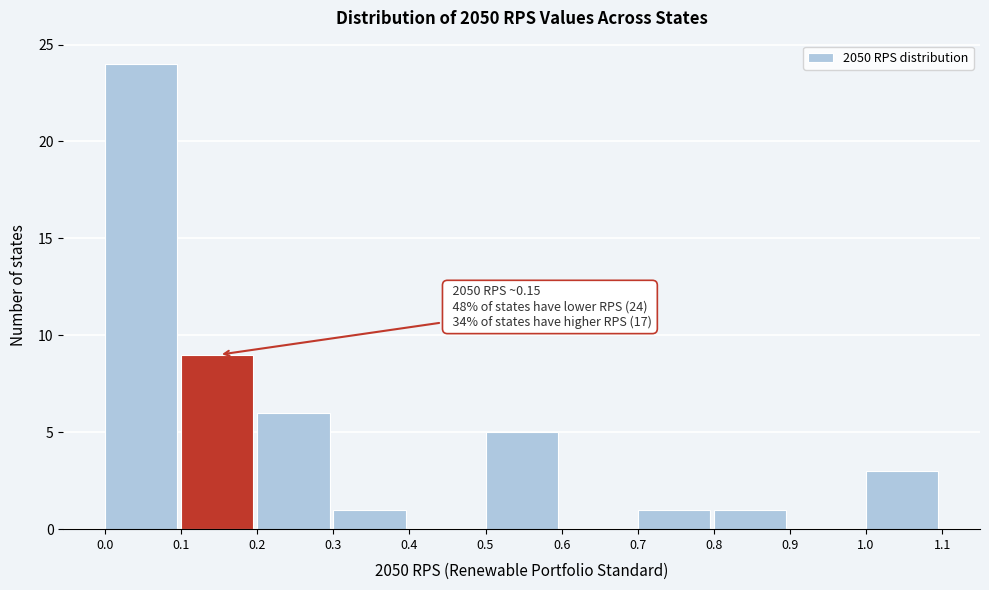

Which range on the x-axis has the tallest bar?

0.0 to 0.1